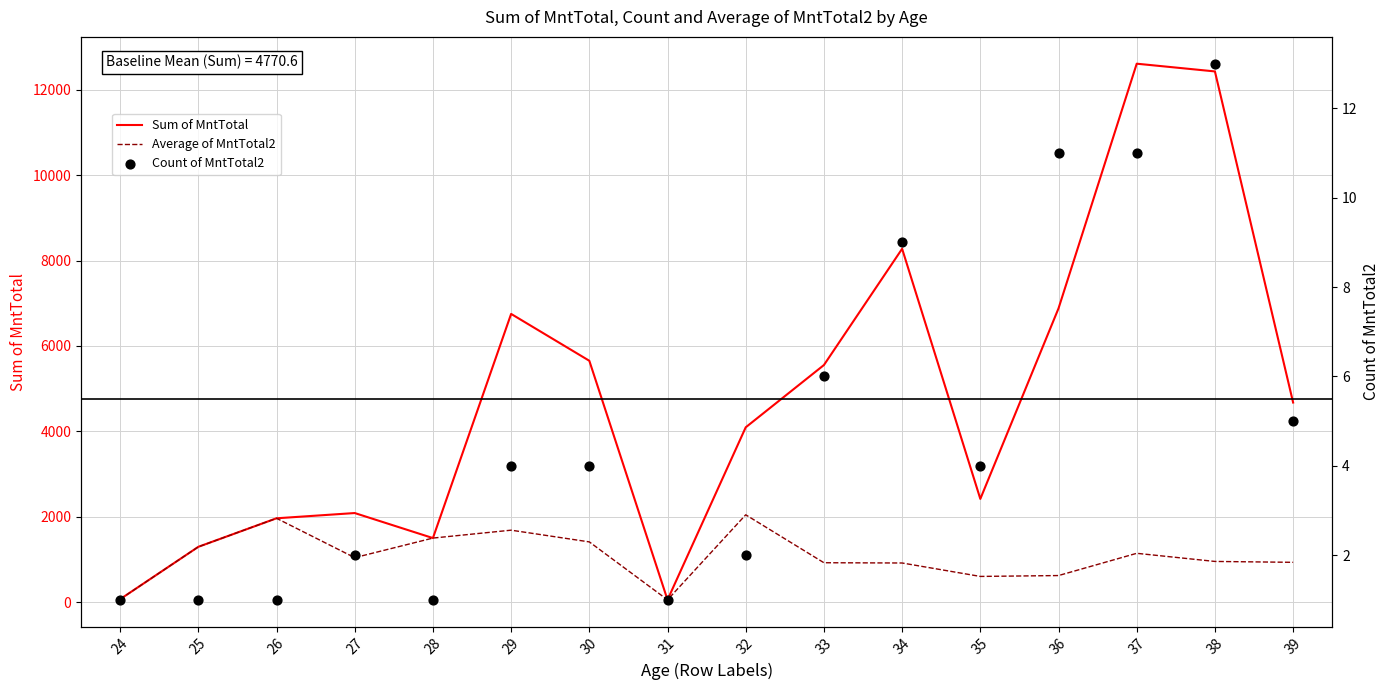

Which series reaches the minimum Y coordinate?

Count of MntTotal2